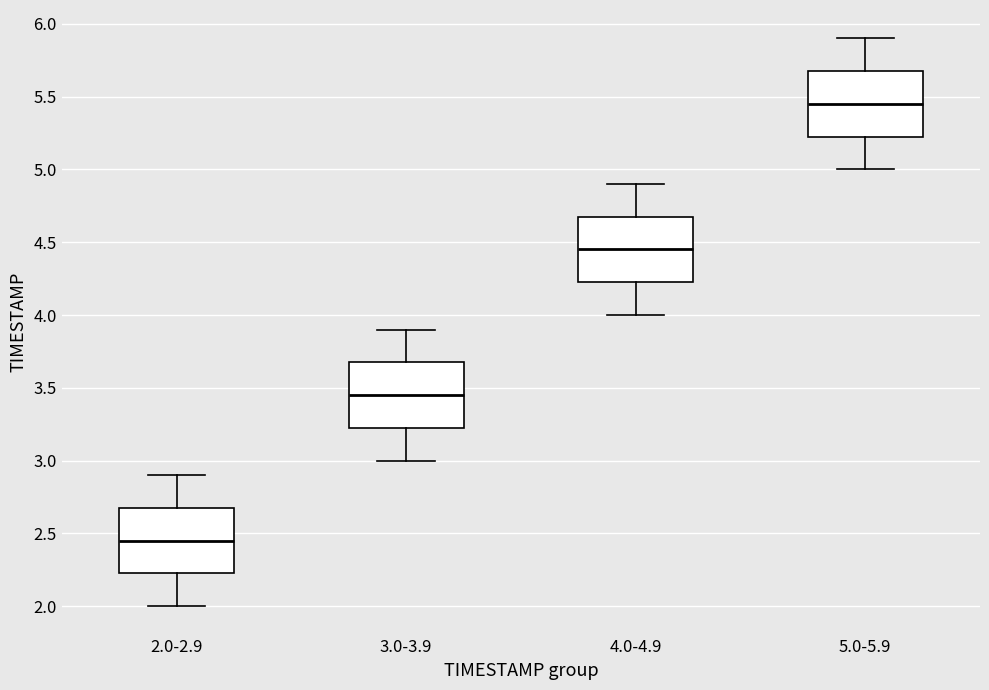

Where does the median line of the box for 5.0-5.9 sit on the y-axis? The values are not printed on the chart, so give them approximately, as read against the axis.

5.45